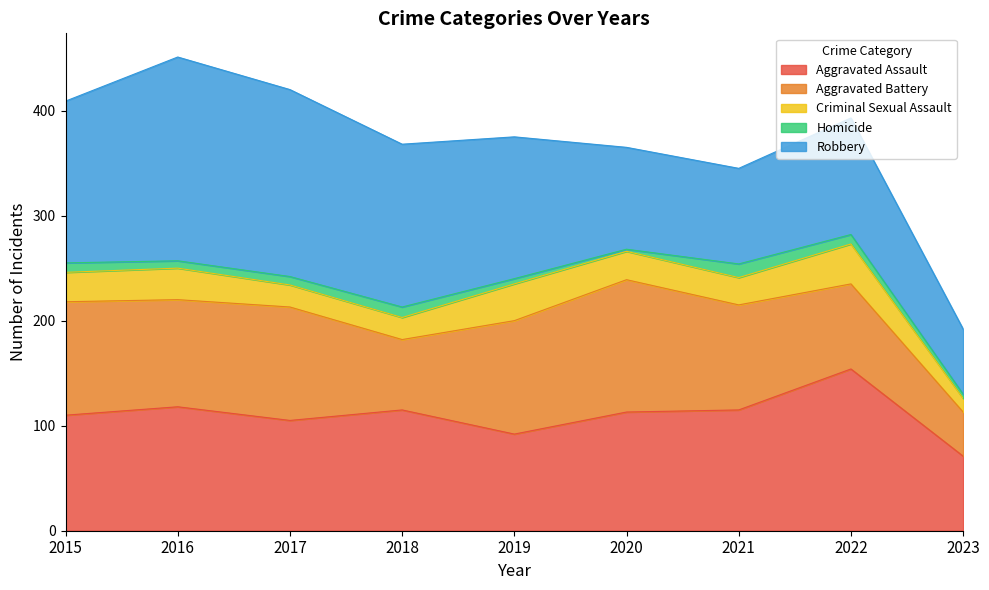

Is it true that Aggravated Battery equals 71 at 2023?

False